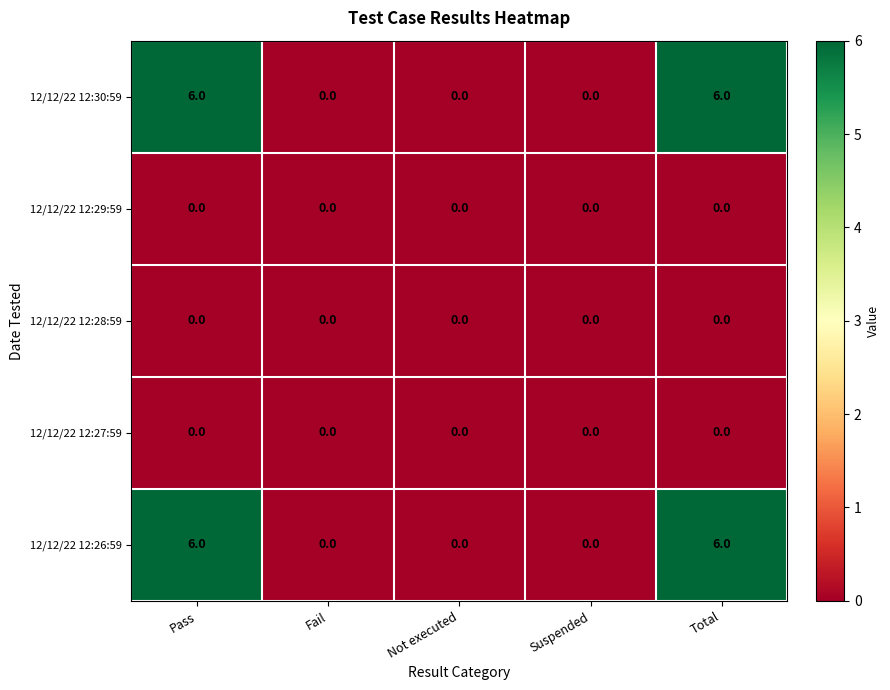

What is the difference between the highest and lowest values at Pass?

6